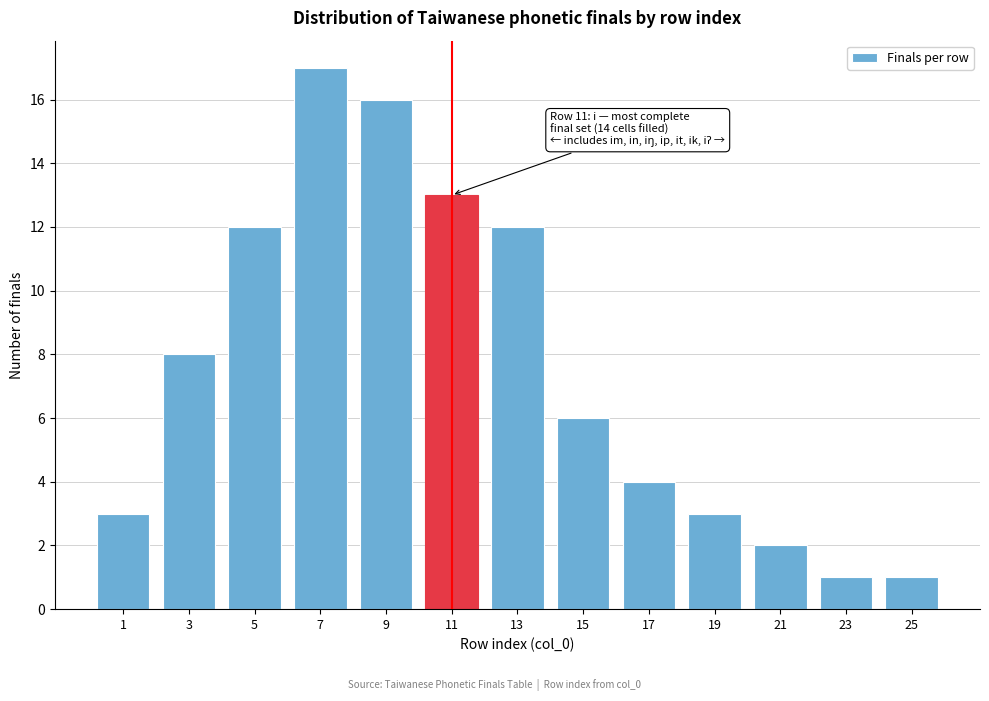

Reading left to right, transcribe all the data shown in this chart.

3	8	12	17	16	13	12	6	4	3	2	1	1